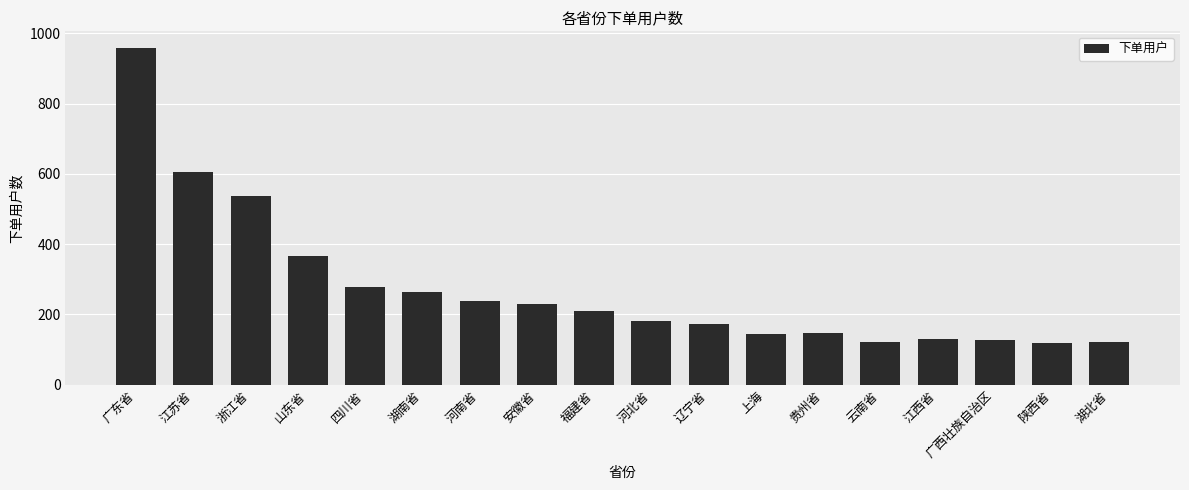

At which category does the chart reach its peak across all series?

广东省